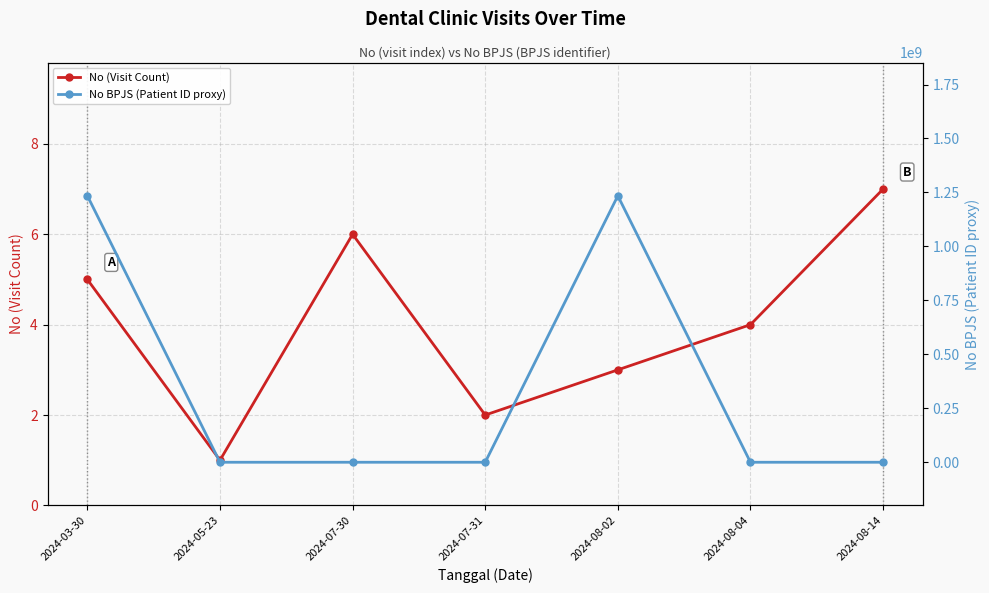

At which category does No (Visit Count) reach its first local valley?

2024-05-23